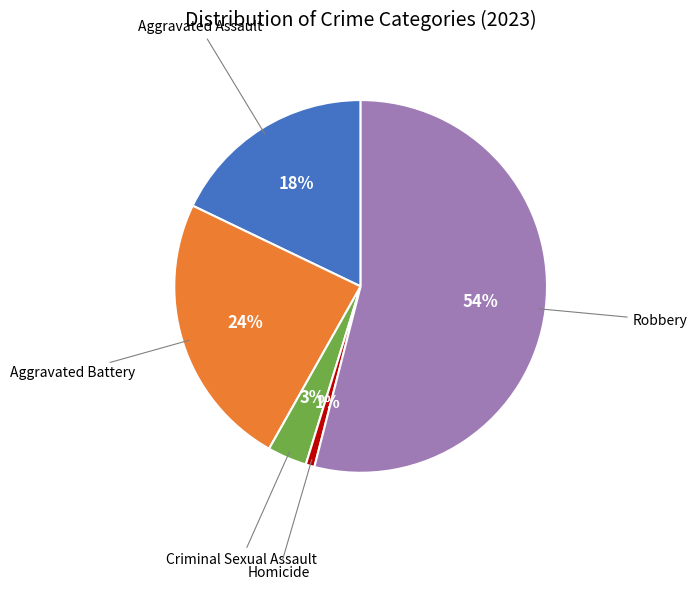

Does any single category account for the majority?

Yes